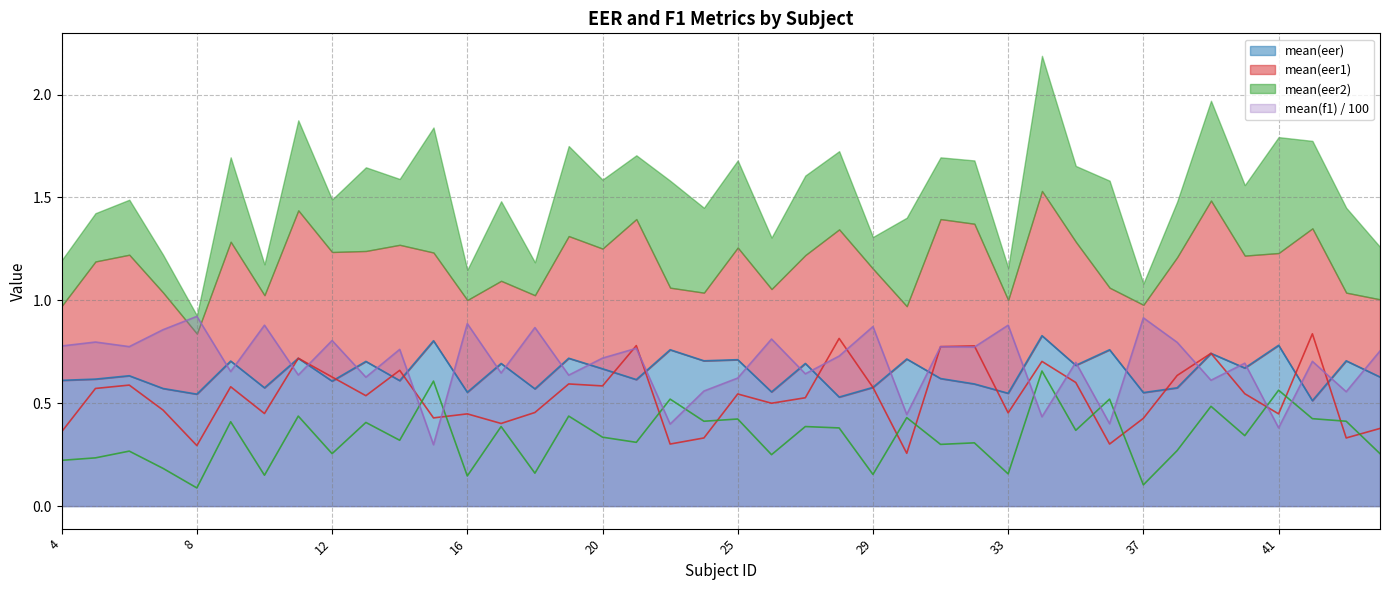

Which series has the widest spread of values?

mean(f1)